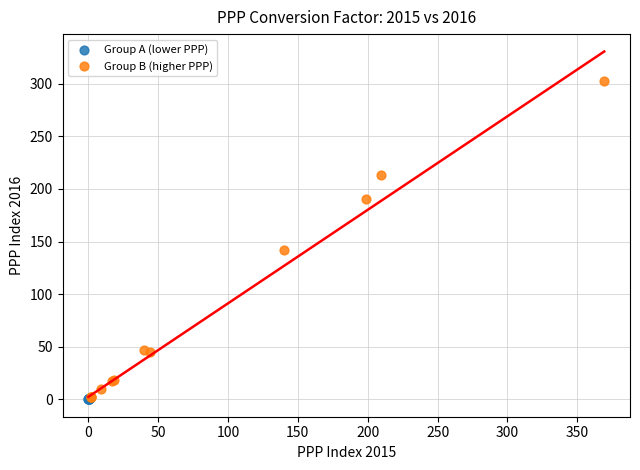

Which series contains the highest Y value?

Group B (higher PPP)